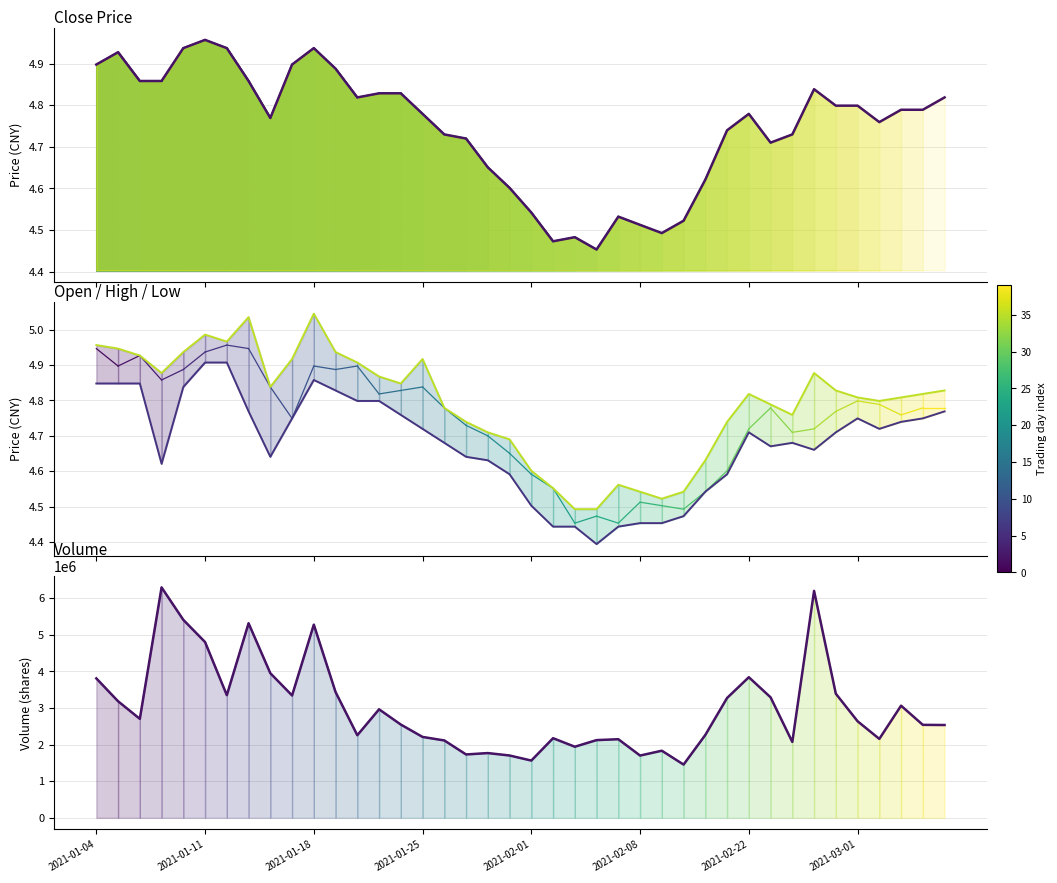

True or false: low and high cross at least once.

False